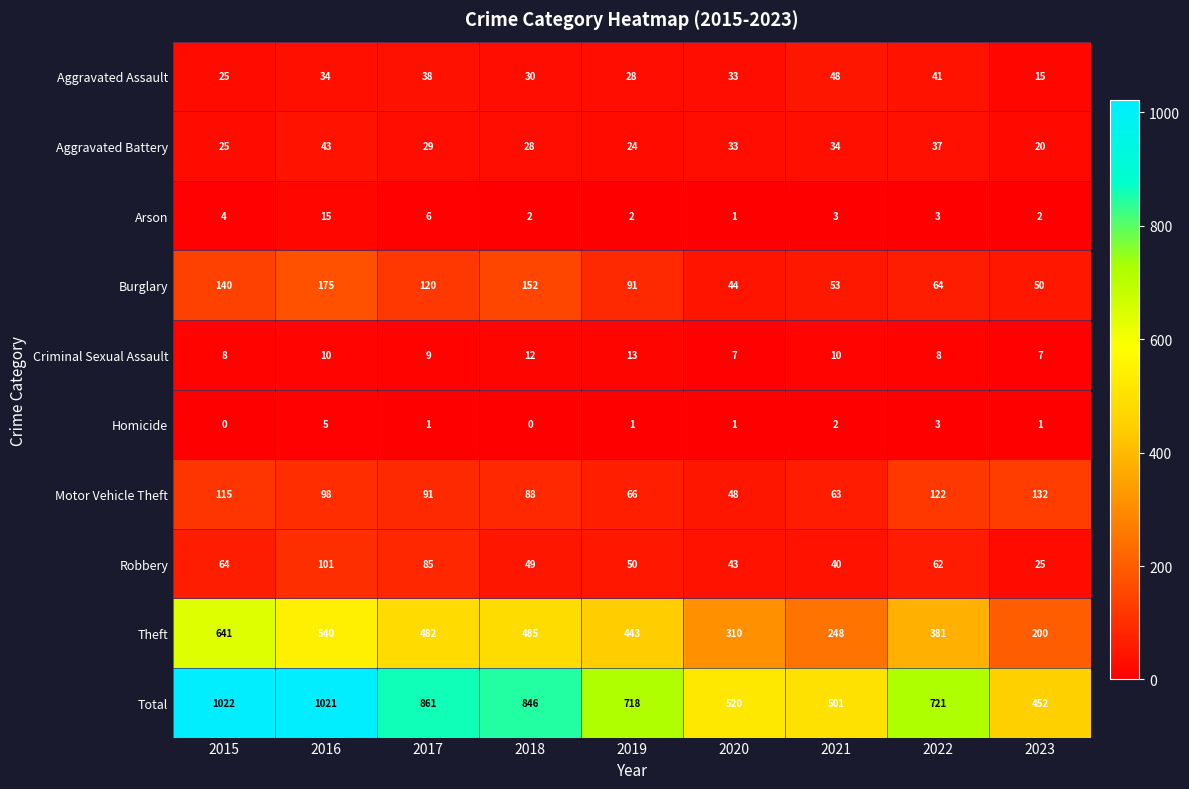

Rank the series by their maximum value, from highest to lowest.

Total, Theft, Burglary, Motor Vehicle Theft, Robbery, Aggravated Assault, Aggravated Battery, Arson, Criminal Sexual Assault, Homicide